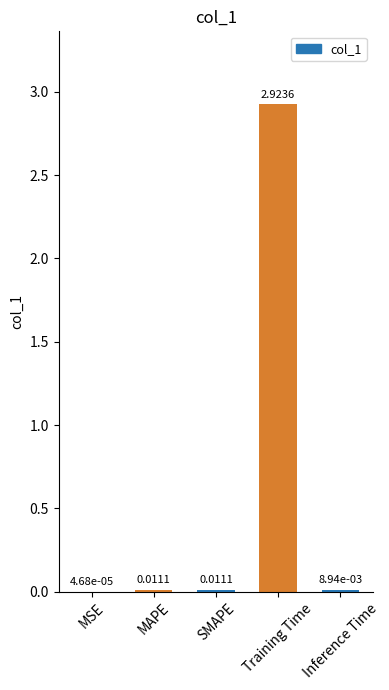

Between MSE and MAPE, which is larger?

MAPE